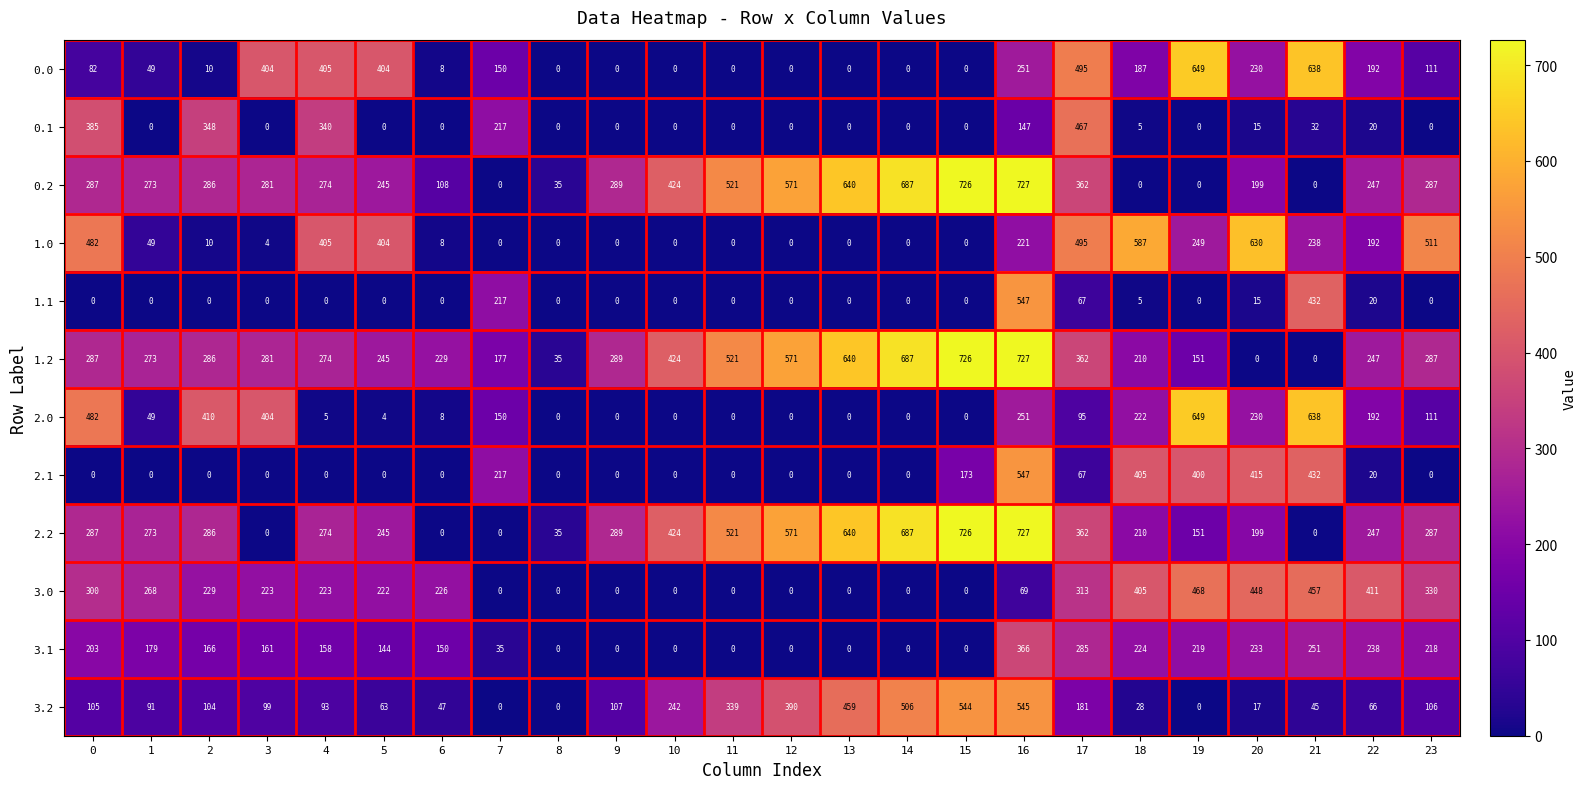

Which series changed the most between 15 and 23?

1.0